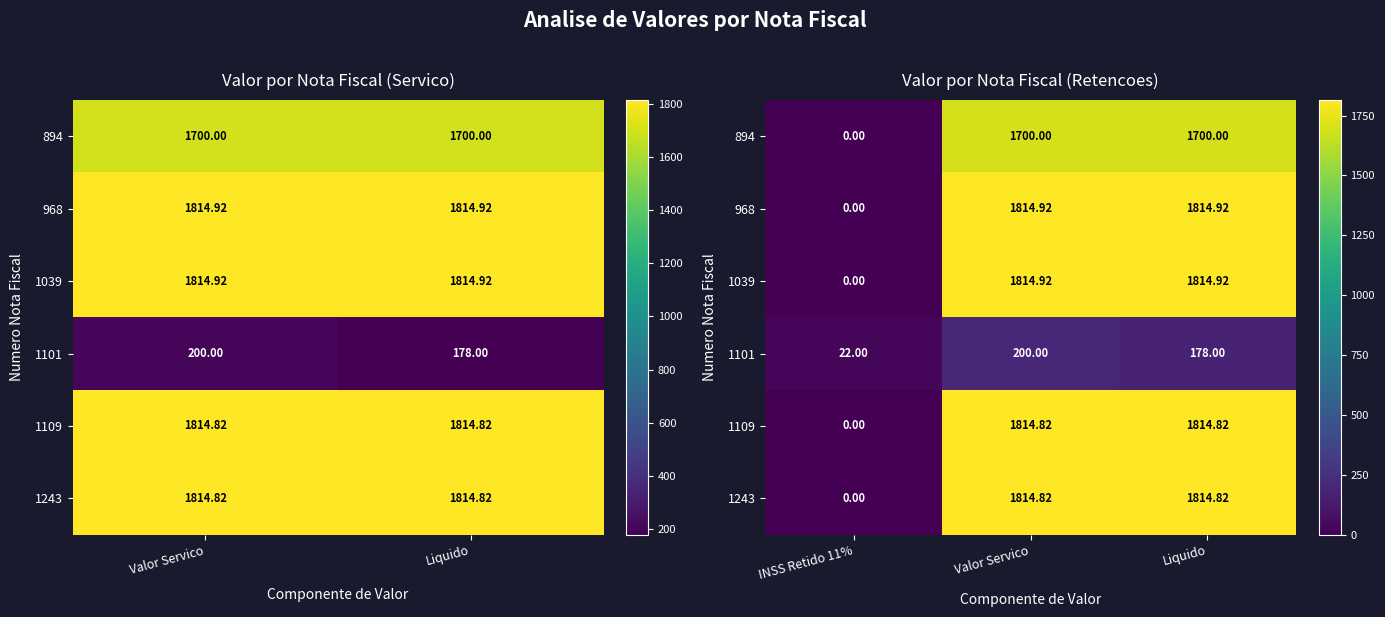

Which series has the largest total across all categories?

968